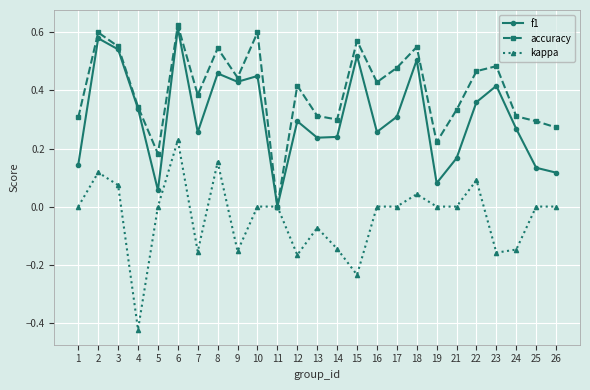

How many distinct data groups are displayed?

3